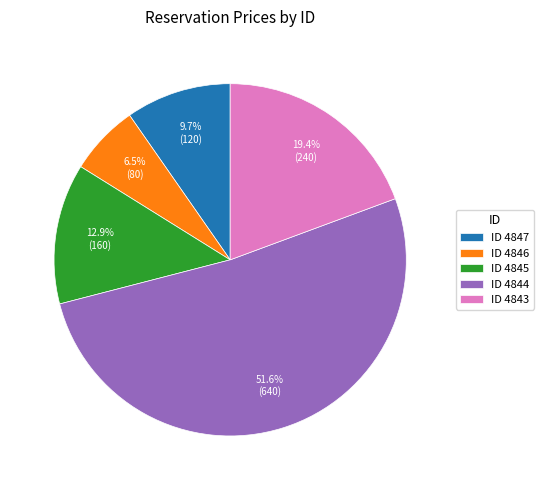

How many segments does this pie chart have?

5